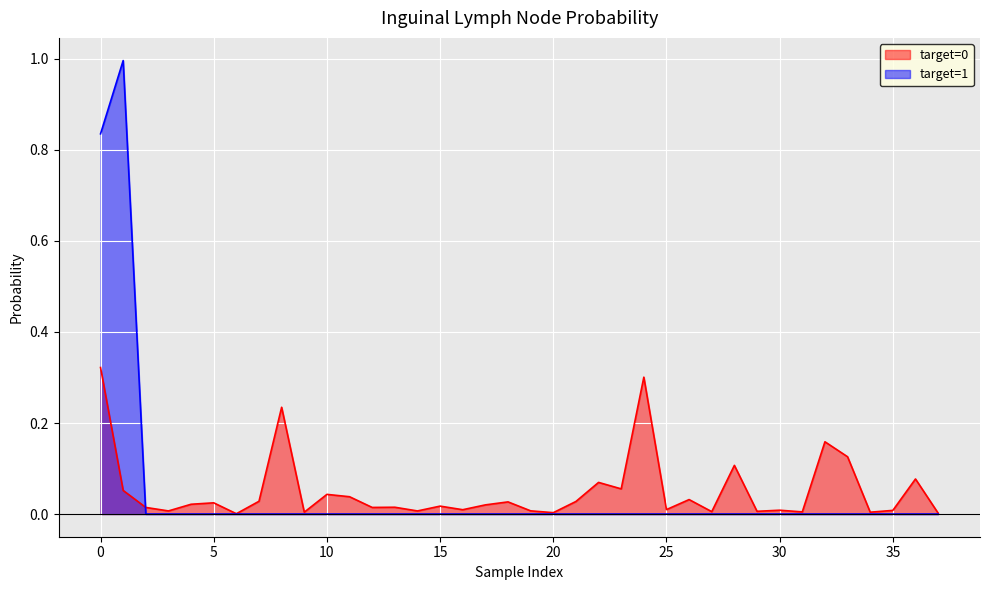

At 25, list the series in order from largest to smallest.

target=0, target=1